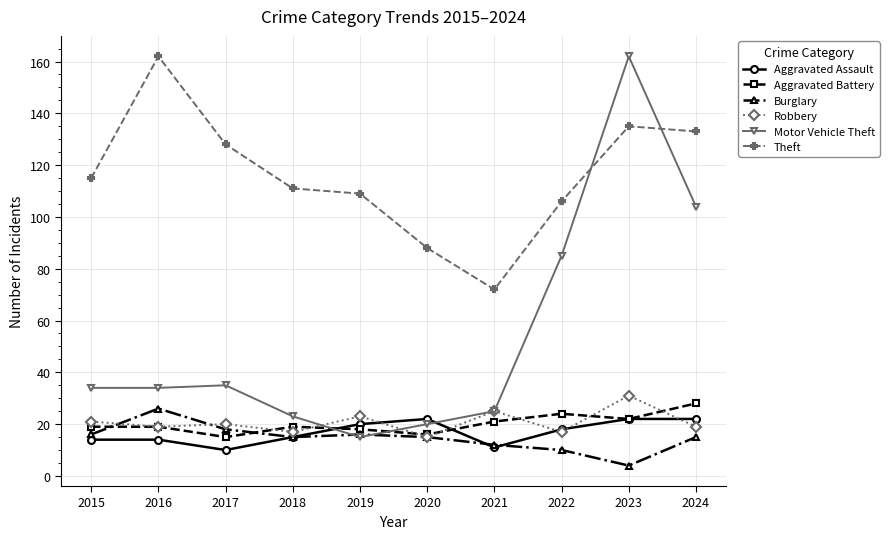

What is the average value of the Burglary series?

15